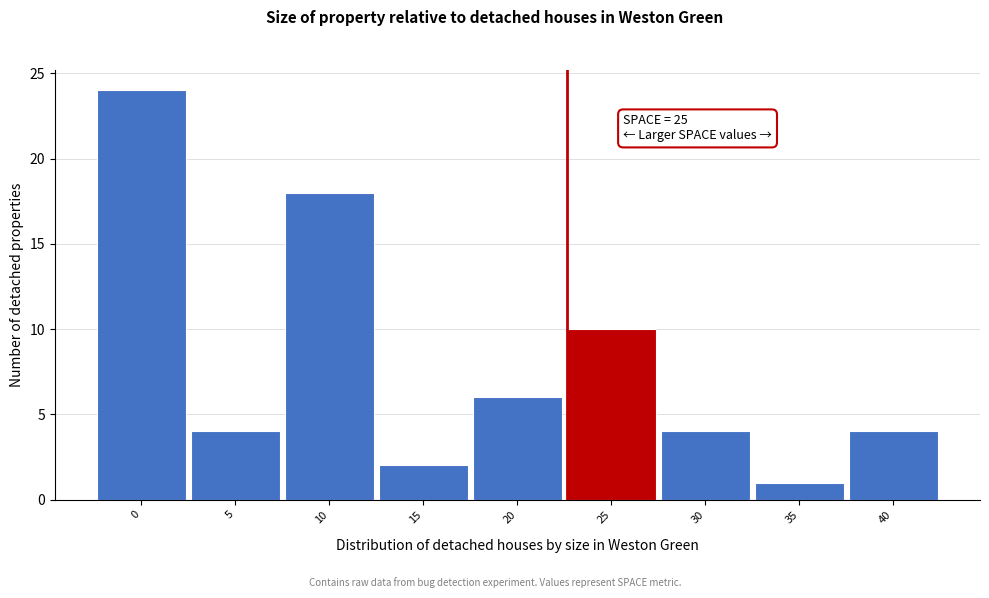

Reading right to left, extract all data points from this chart.

40=4	35=1	30=4	25=10	20=6	15=2	10=18	5=4	0=24